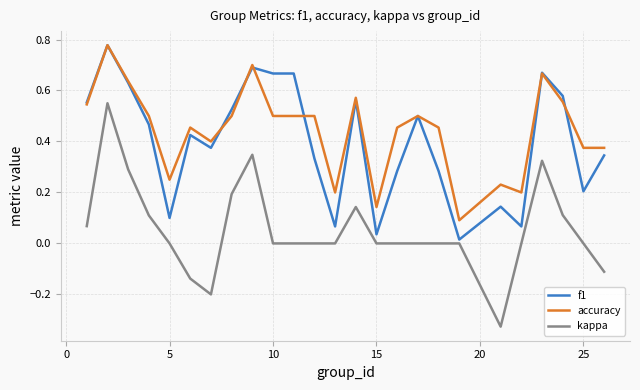

Which series has the largest range (max minus min)?

kappa